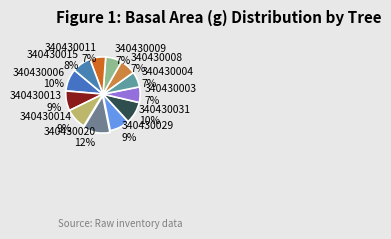

Does any single category account for the majority?

No